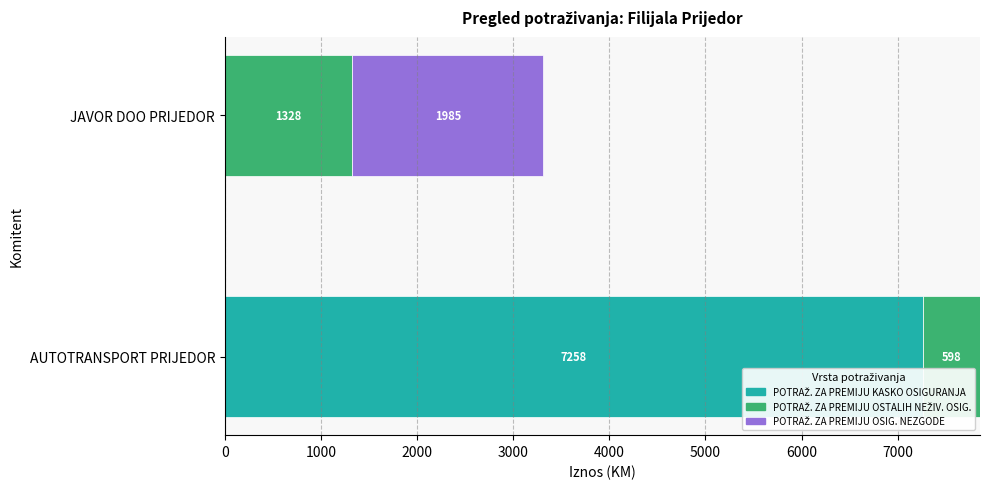

At which category is the sum across all series the highest?

AUTOTRANSPORT PRIJEDOR